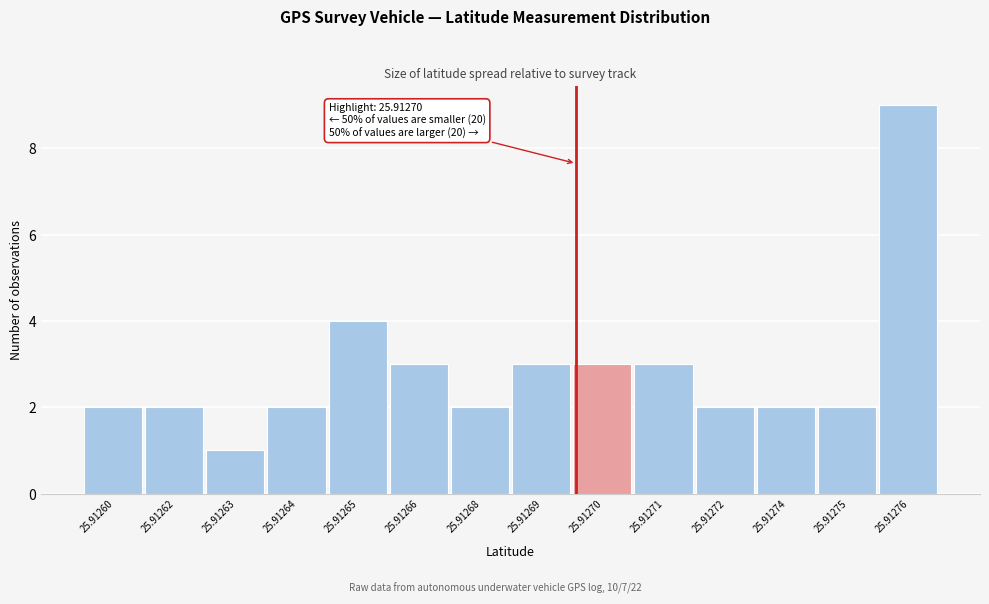

Reading left to right, transcribe all the data shown in this chart.

2	2	1	2	4	3	2	3	3	3	2	2	2	9